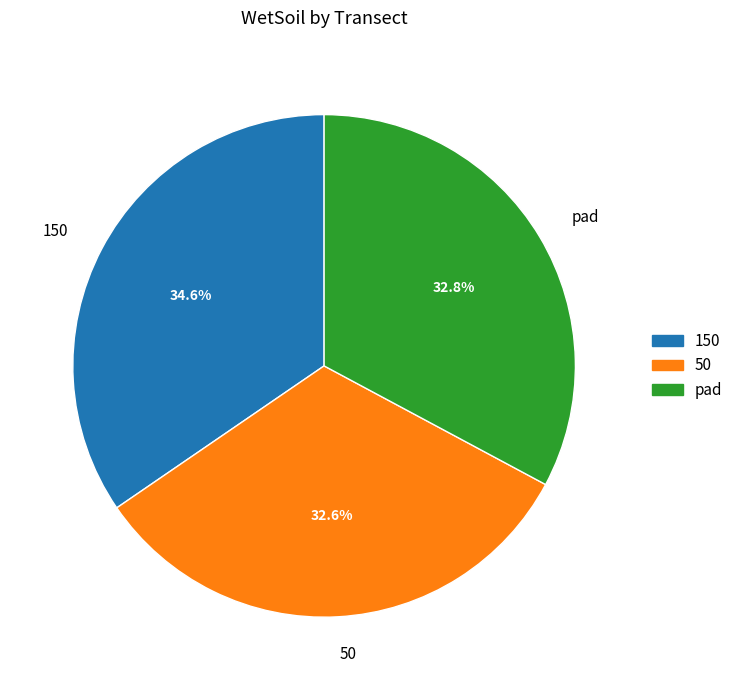

How many slices are in this pie chart?

3